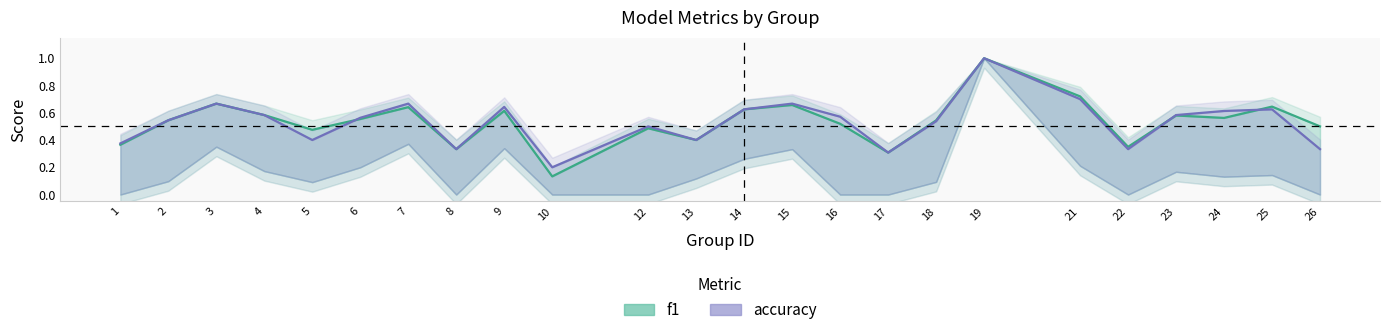

What is the value of the f1 point at the 17th from the left?

0.5